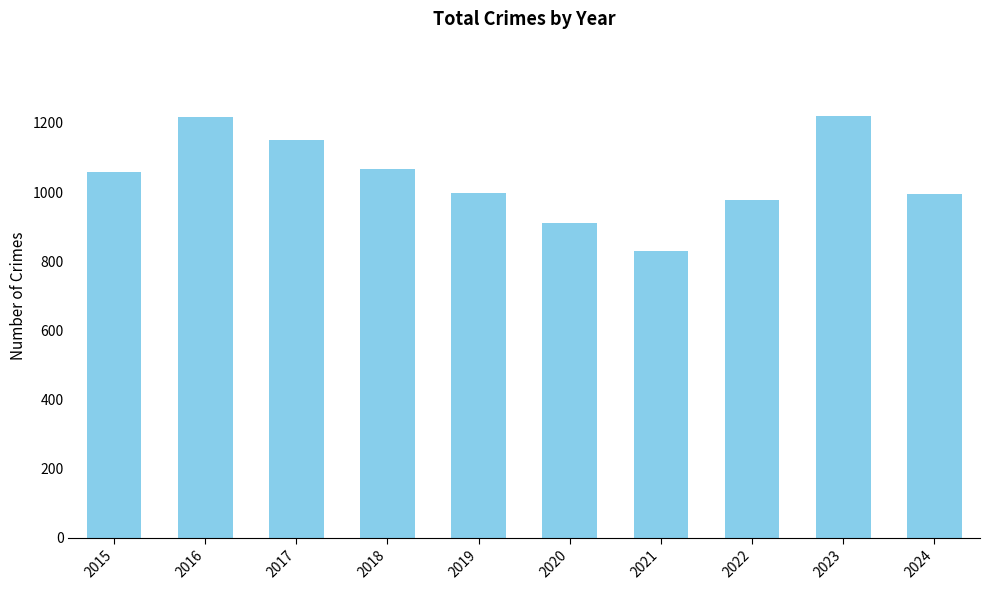

What is the value of the 3rd bar from the left?

1152